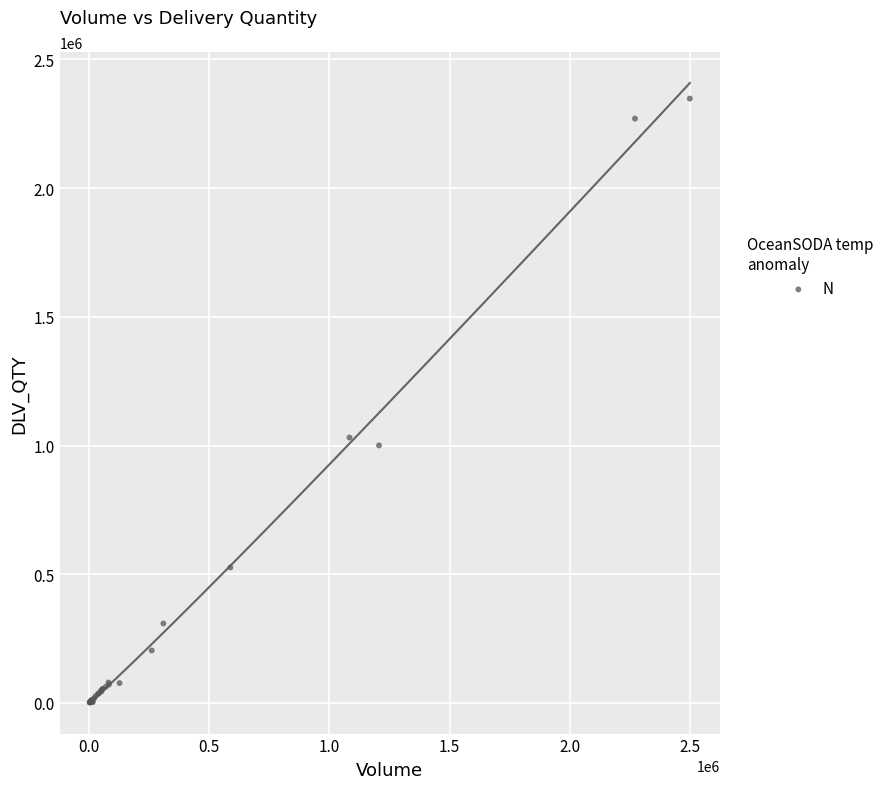

What Y value in the scatter plot is closest to 1174528?

1031049